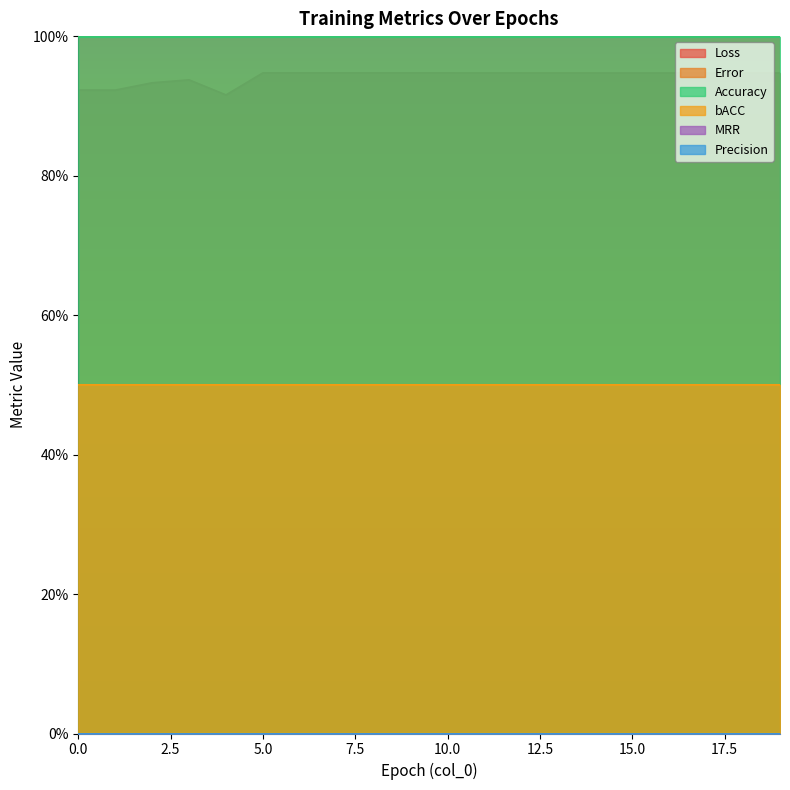

What is the total value across all series at 13?

2.4